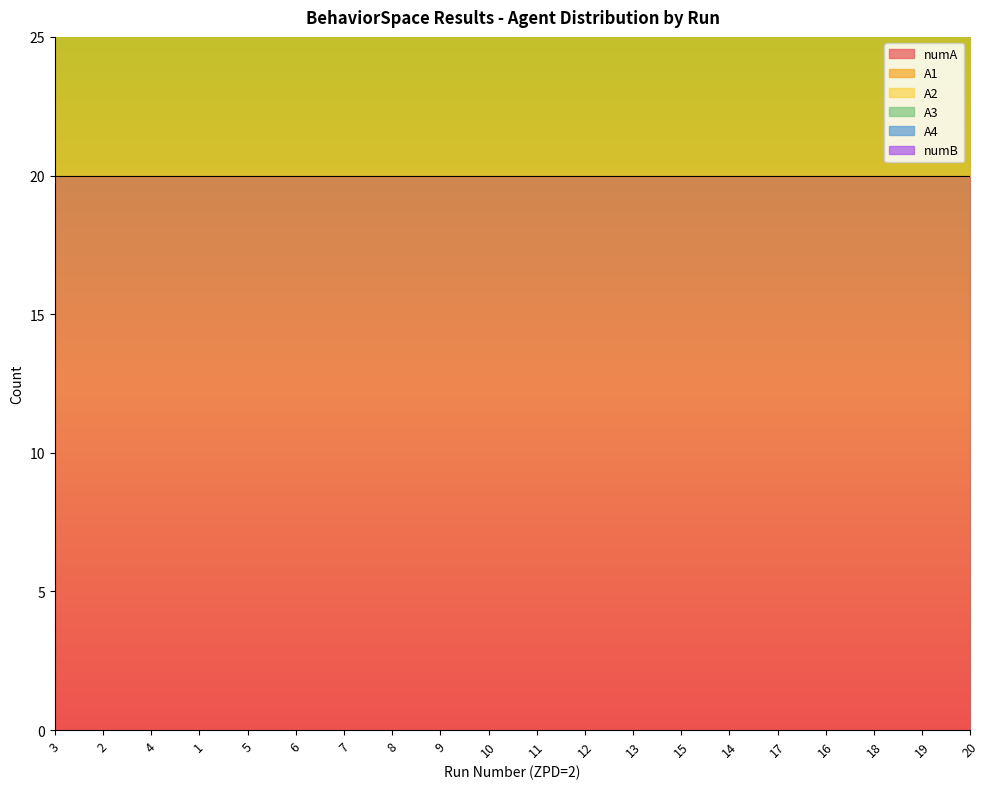

Which series has the widest spread of values?

numA